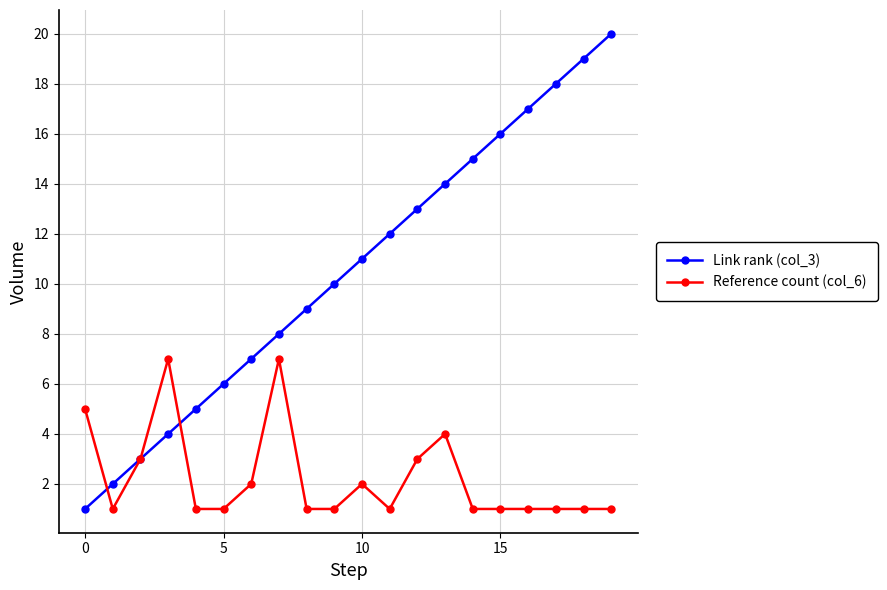

How many Reference count (col_6) values are between 1 and 3?

16